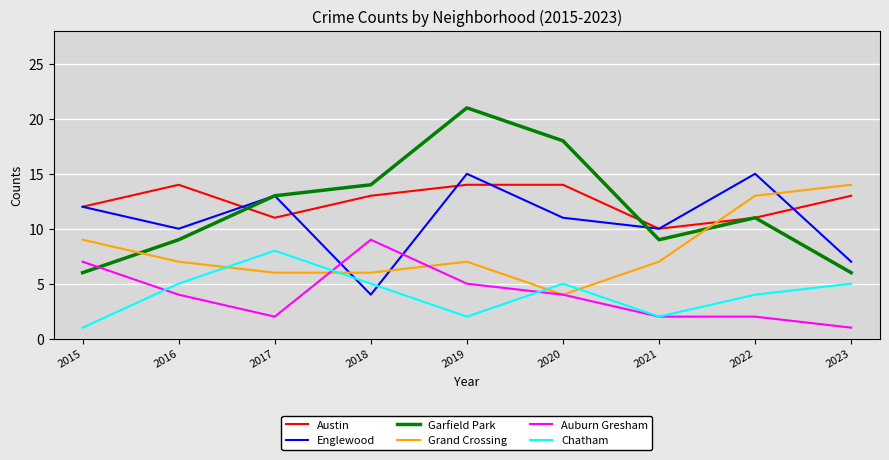

True or false: Austin has more than 0 interior local peaks.

True